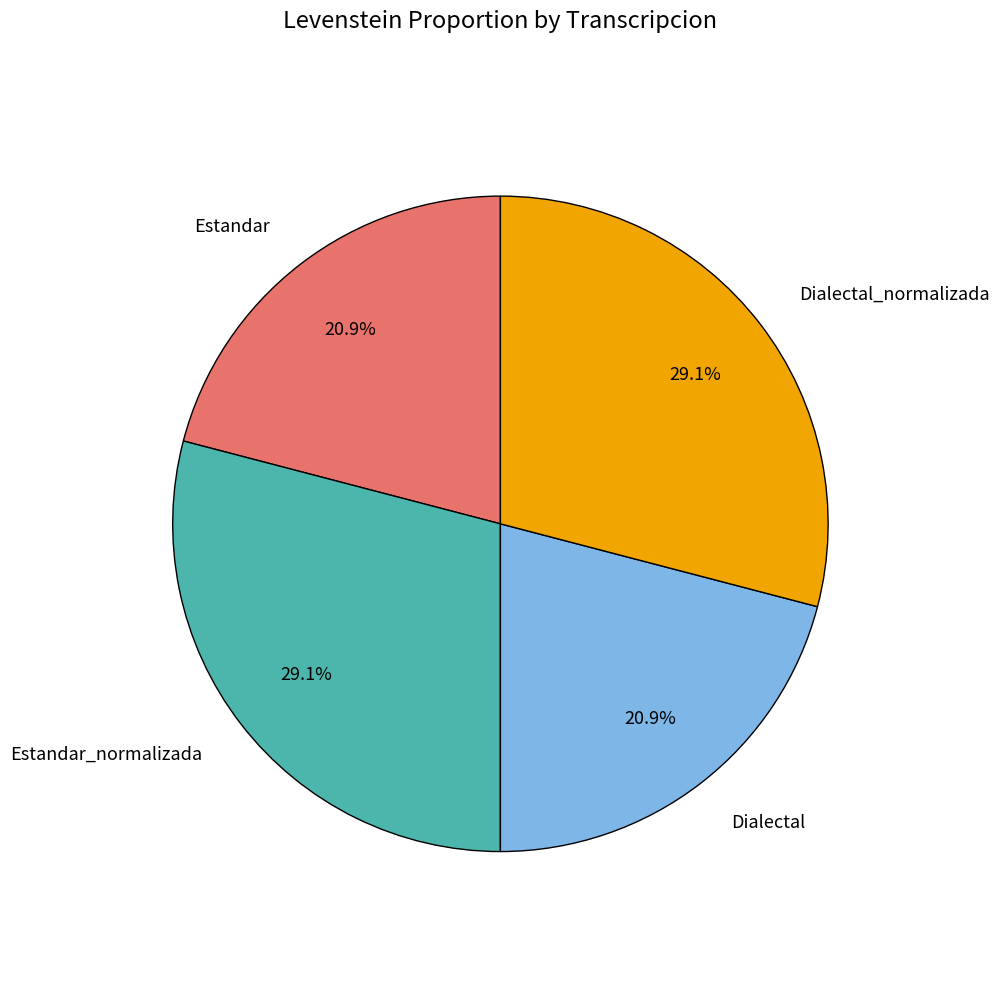

Is there any slice that represents more than half of the pie?

No